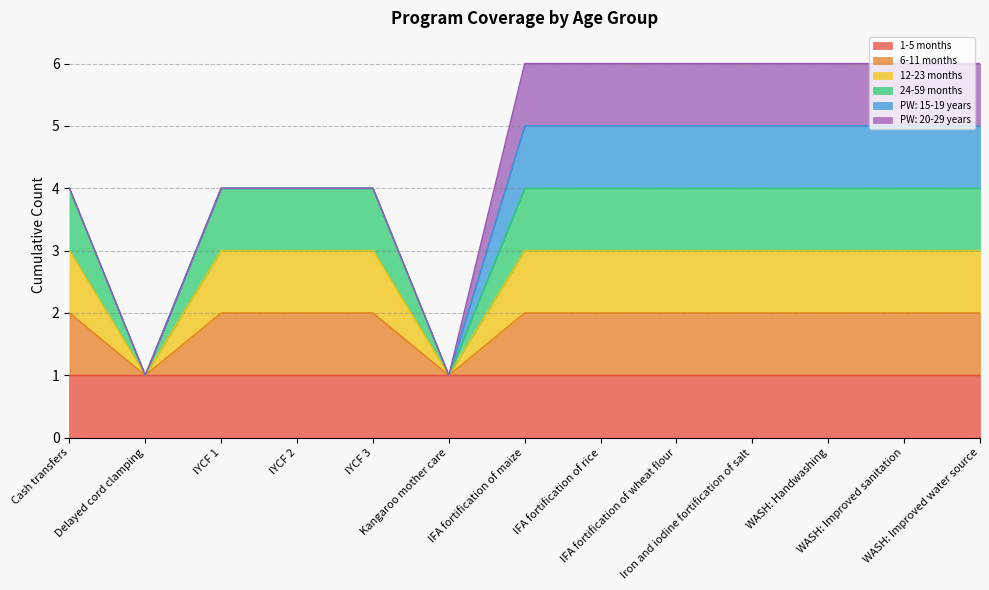

True or false: 6-11 months has more than 1 interior local peaks.

False